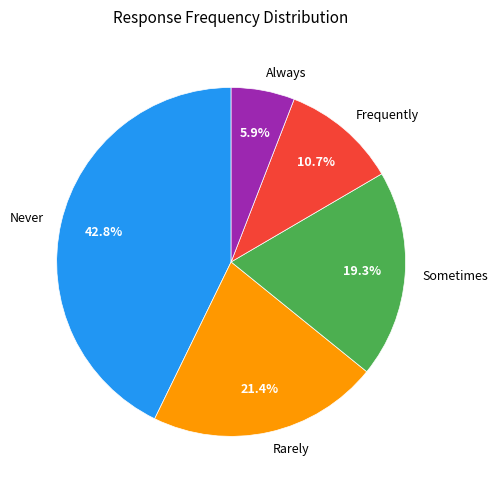

To the nearest percent, what portion does Never represent?

43%